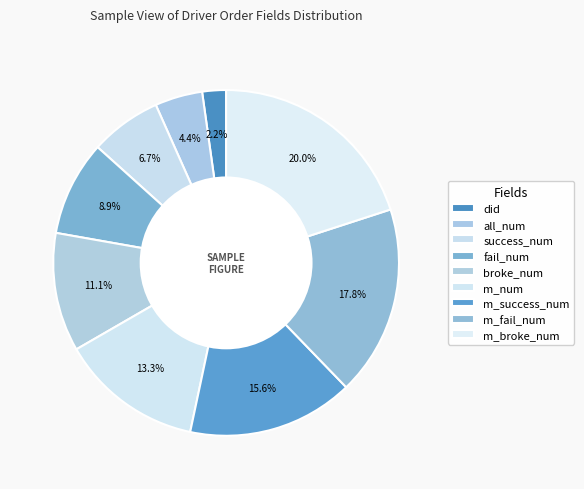

To the nearest percent, what is the combined percentage of fail_num and m_fail_num?

27%